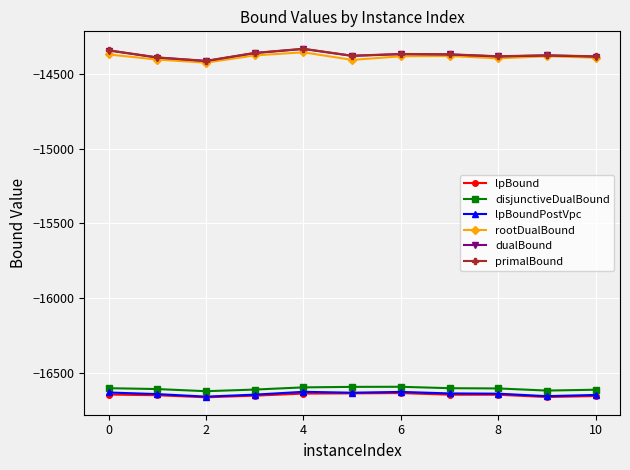

What is the highest value of the disjunctiveDualBound series?

-16594.7